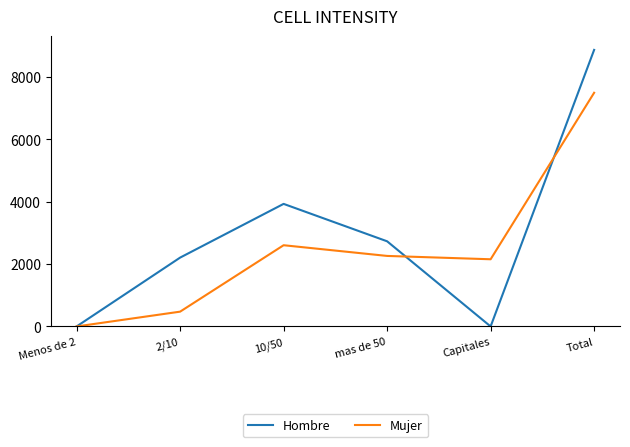

Where does the Mujer series first go above 2260?

10/50